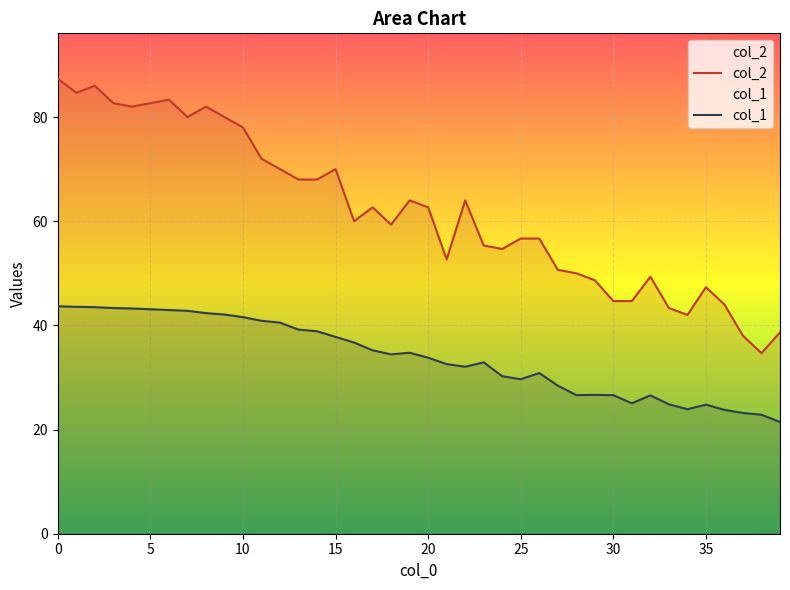

What is the difference between the col_1 values at 15 and 32?

11.2